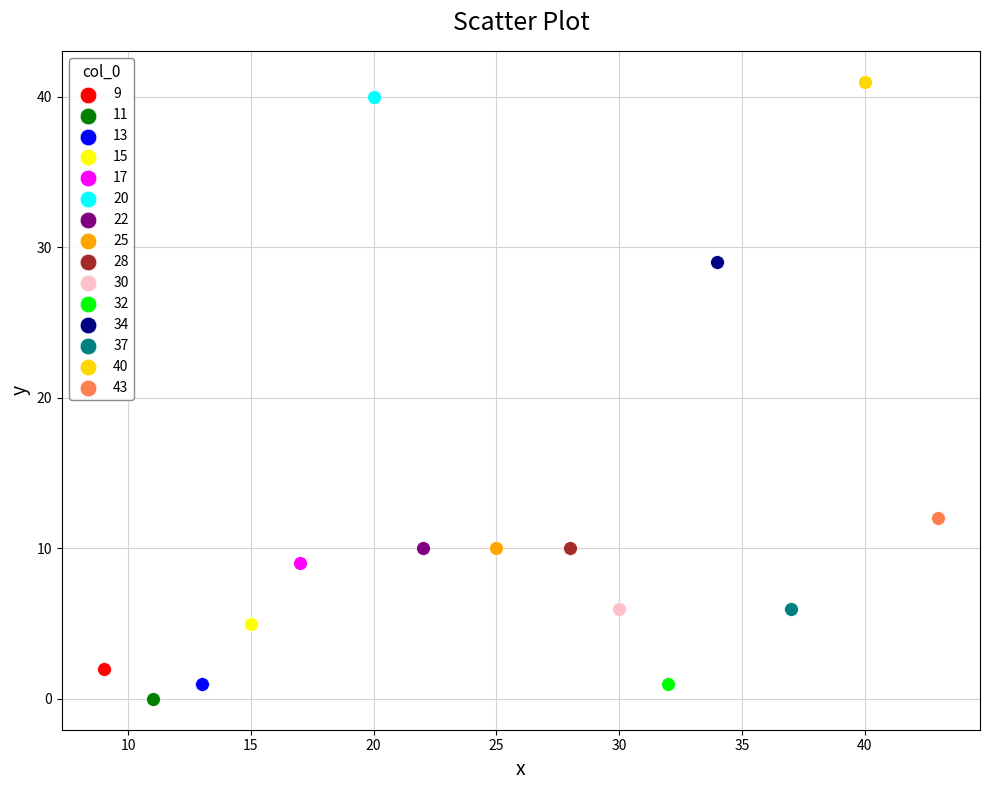

Which series contains the lowest Y value?

11